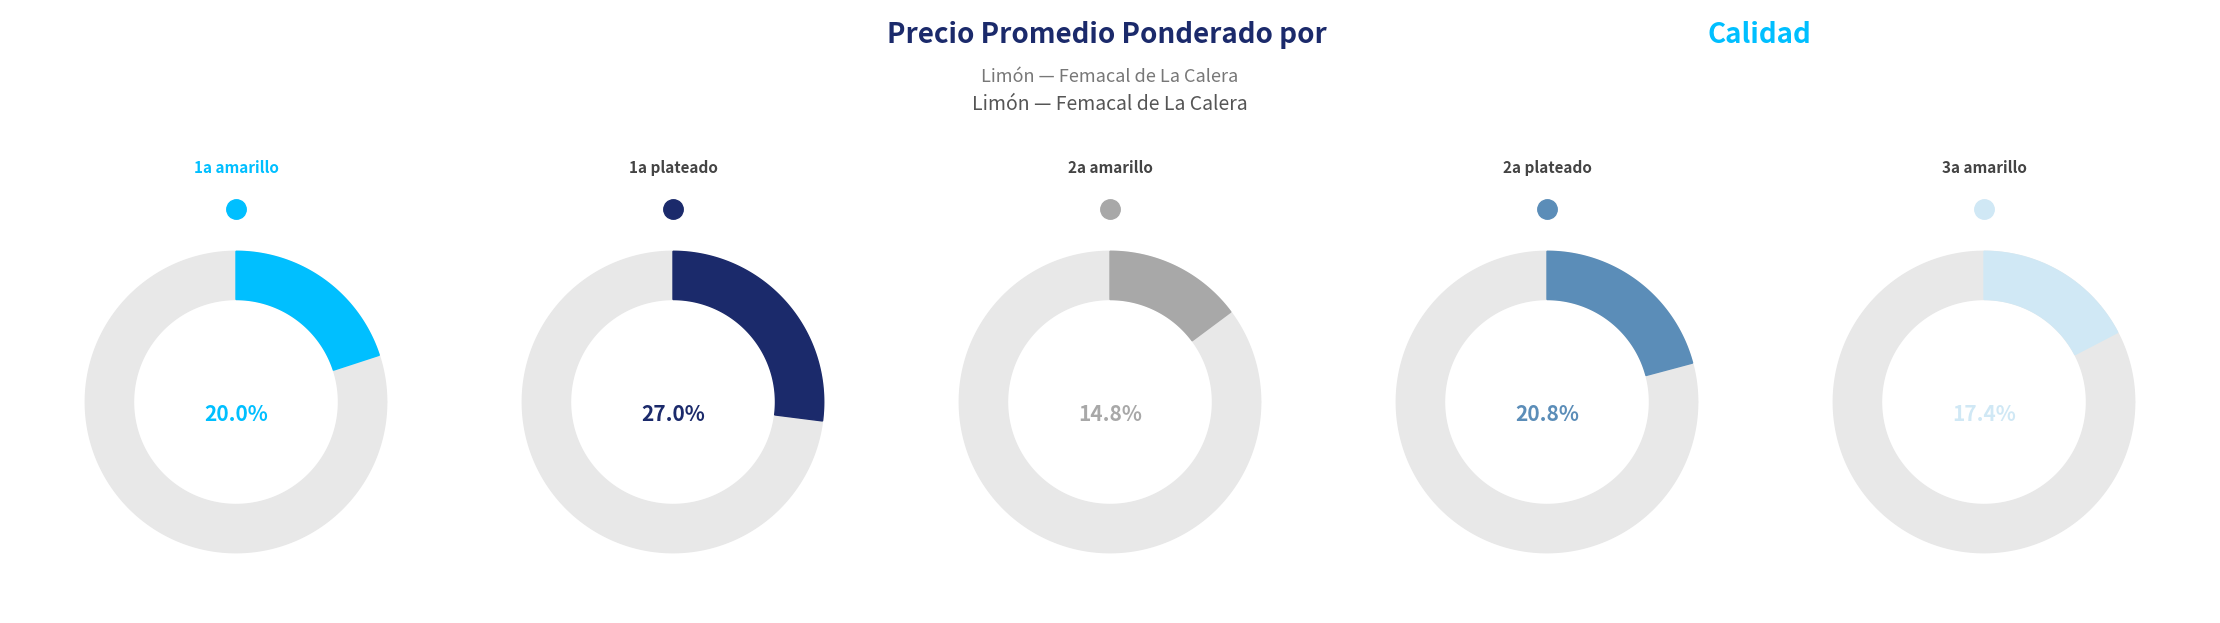

Combined, do 2a amarillo and 1a plateado account for over 50%?

No